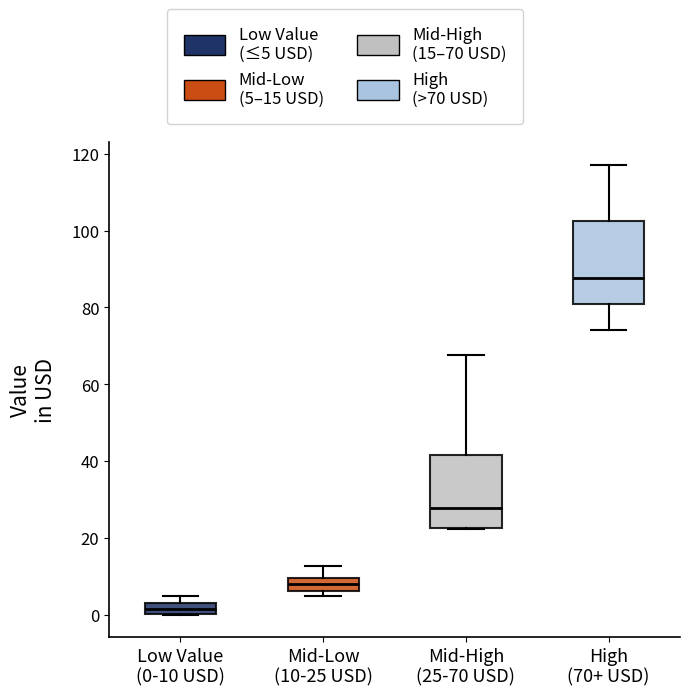

Which box's median line is the highest?

High (70+ USD)